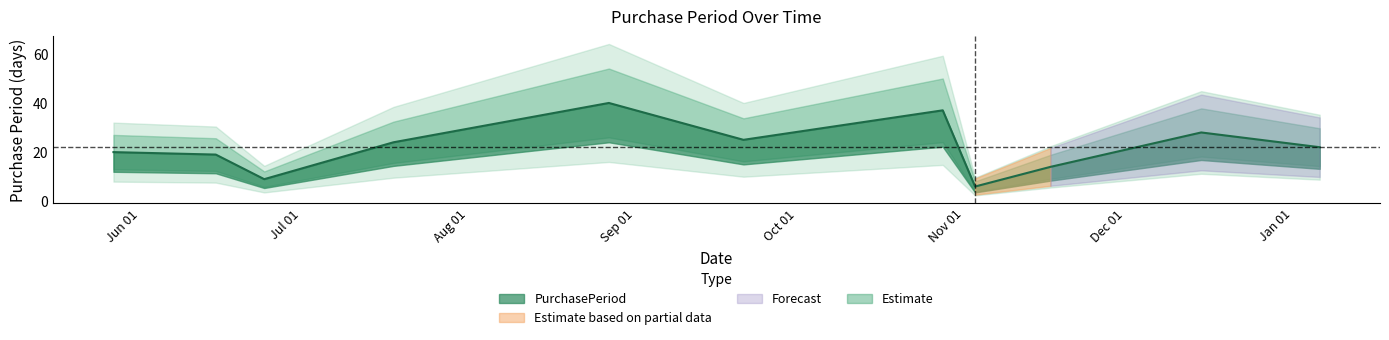

Does the chart have visible grid lines?

No